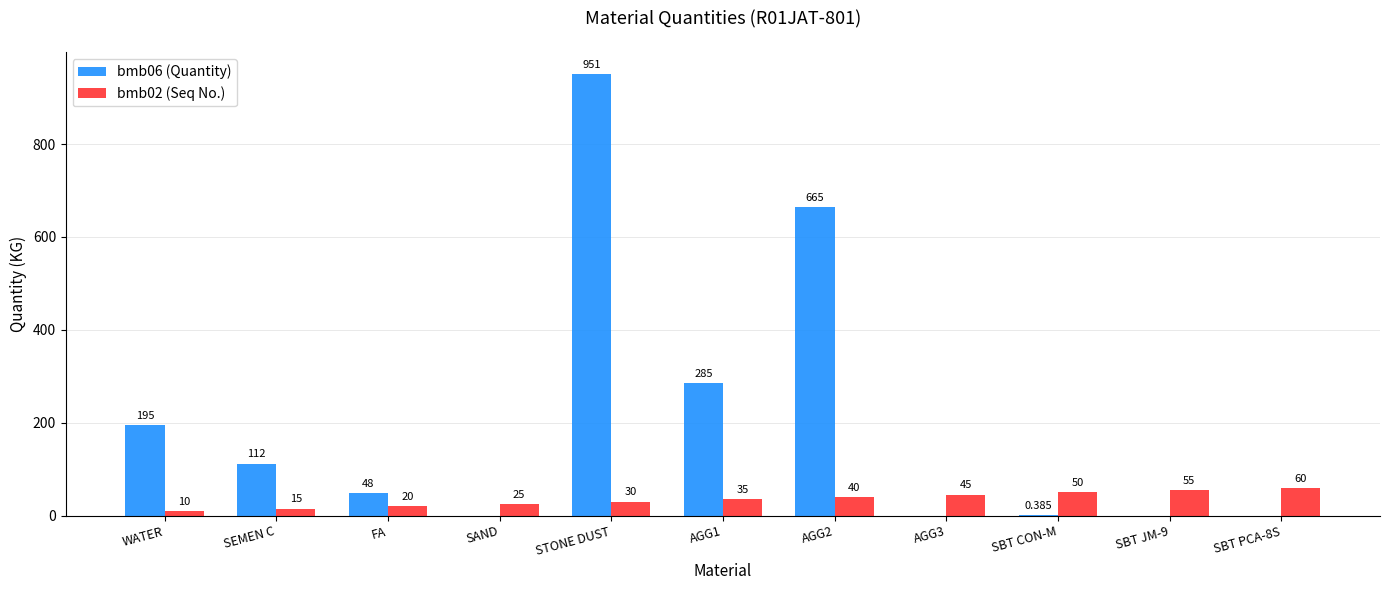

Is the value of bmb02 (Seq No.) at AGG1 greater than the value of bmb06 (Quantity) at AGG3?

Yes